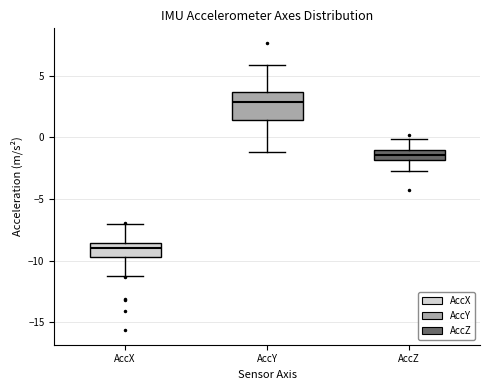

Which box's median line is the lowest?

AccX